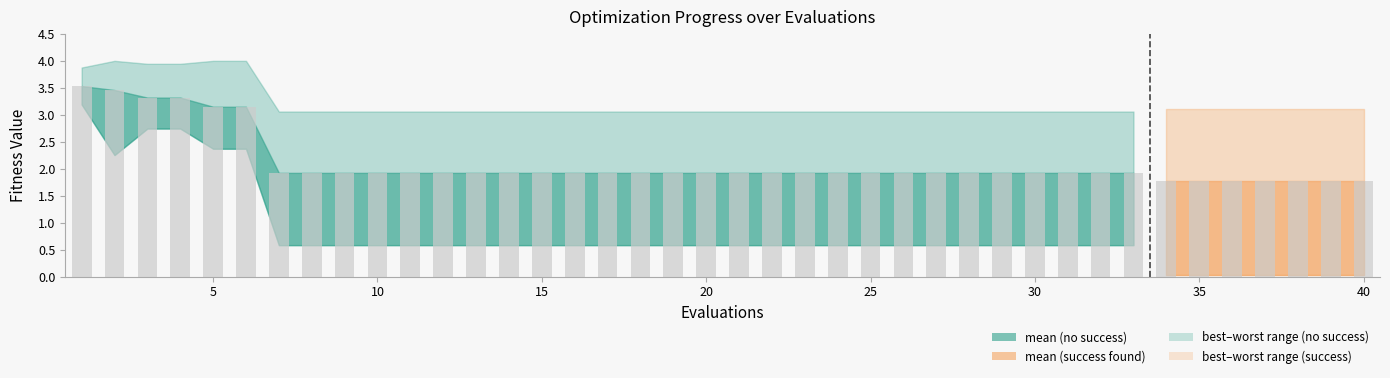

What is the sum of all worst values?

128.2